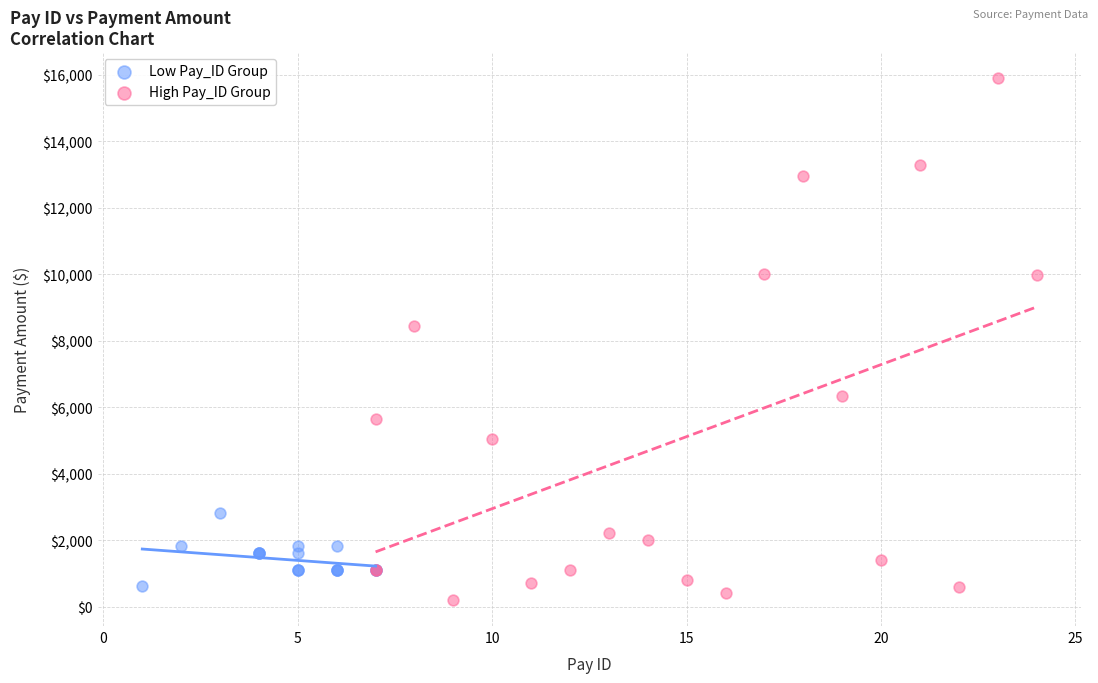

What are all the series names shown in the legend?

Low Pay_ID Group, High Pay_ID Group